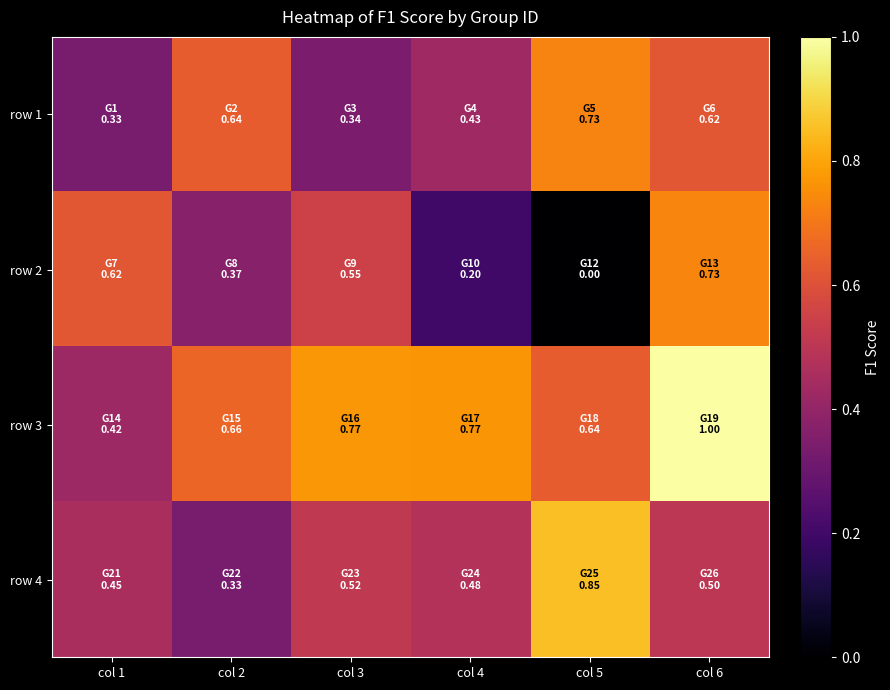

At how many categories does at least one series exceed 0?

6